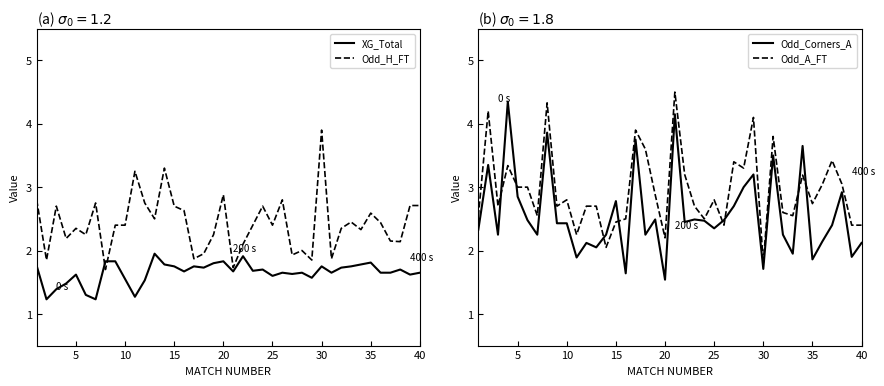

Which series has the largest range (max minus min)?

Odd_Corners_A